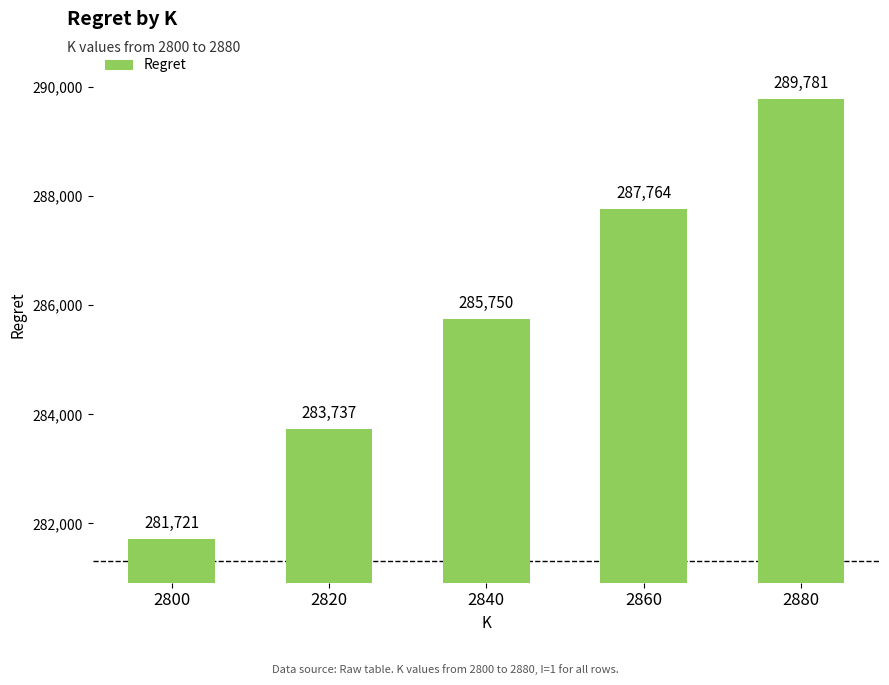

Is it true that the value at 2860 is 467113.1?

False